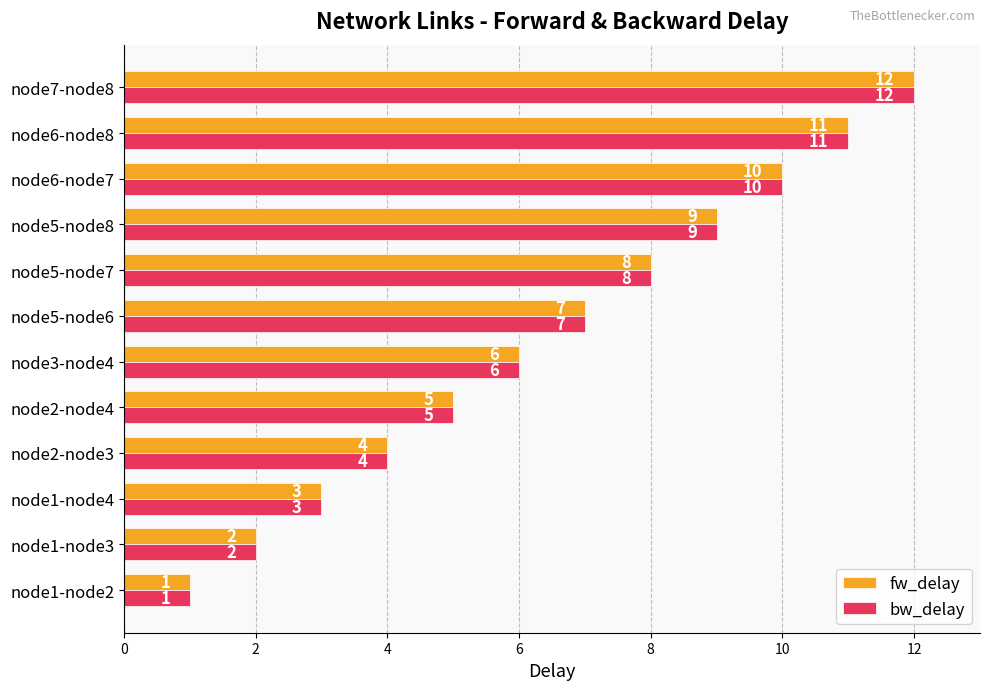

At which label does bw_delay reach its minimum?

node1-node2